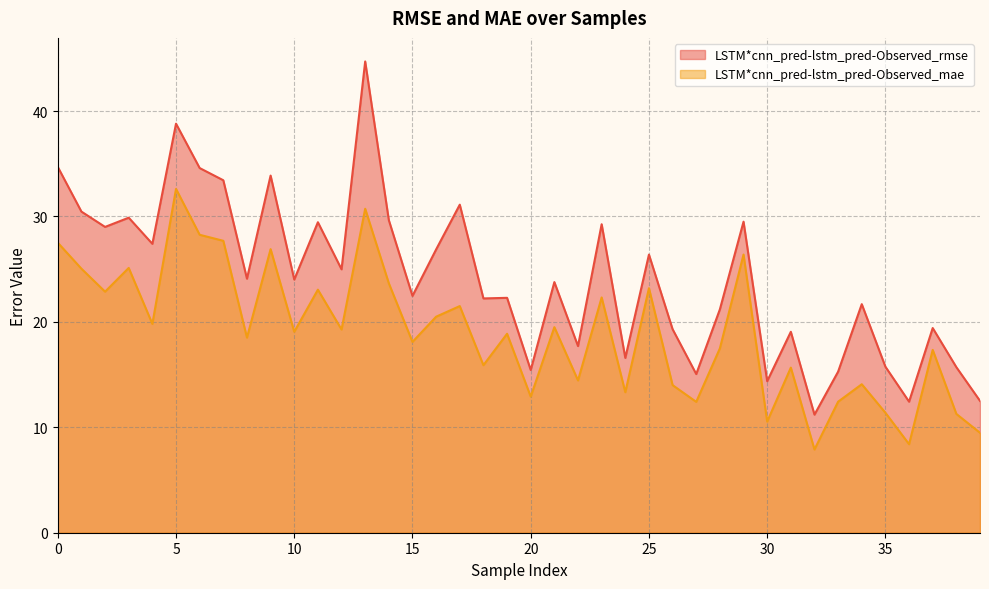

The LSTM*cnn_pred-lstm_pred-Observed_mae series shows 12.4 at 33. True or false?

True